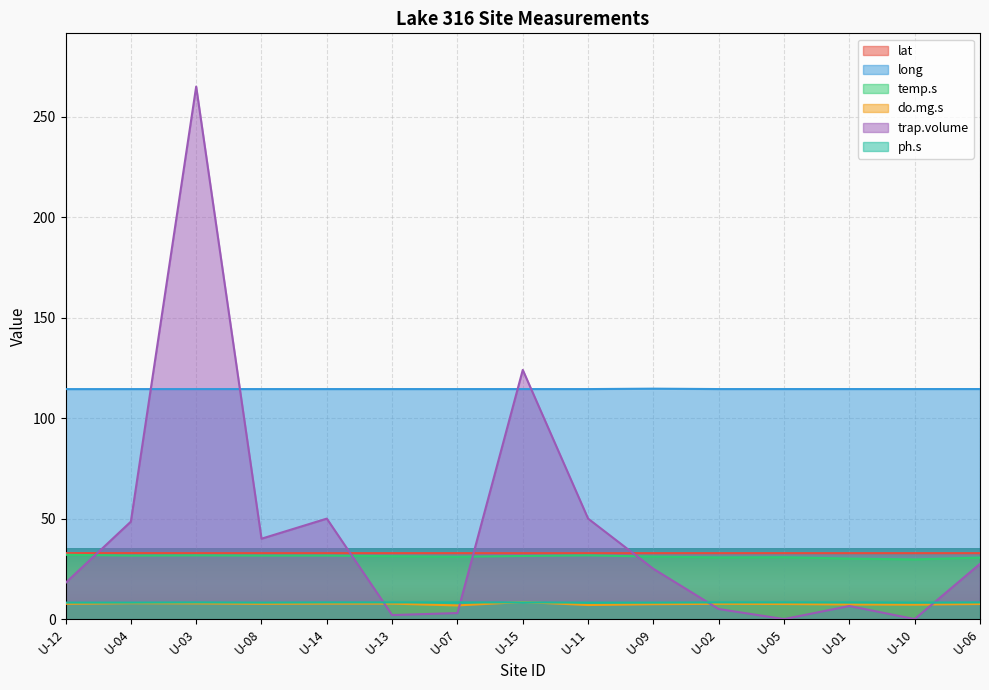

Between U-05 and U-01, which series saw the biggest shift?

trap.volume